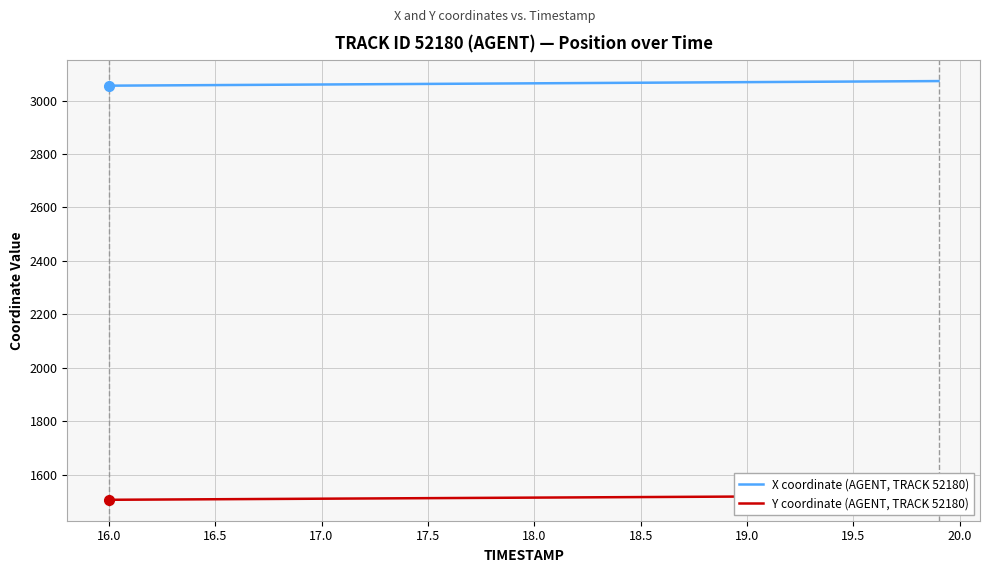

Reading left to right, what are all the values shown in this chart?

X coordinate (AGENT, TRACK 52180): 3055.9	3056.3	3056.8	3057.2	3057.6	3058.1	3058.5	3059.0	3059.4	3059.8	3060.3	3060.7	3061.2	3061.6	3062.0	3062.5	3062.9	3063.4	3063.8	3064.2	3064.7	3065.1	3065.6	3066.0	3066.5	3066.9	3067.3	3067.8	3068.2	3068.7	3069.1	3069.6	3070.0	3070.4	3070.9	3071.3	3071.8	3072.2	3072.6	3073.1
Y coordinate (AGENT, TRACK 52180): 1506.0	1506.5	1506.9	1507.3	1507.7	1508.1	1508.5	1508.9	1509.3	1509.7	1510.1	1510.5	1510.9	1511.3	1511.8	1512.2	1512.6	1513.0	1513.4	1513.8	1514.2	1514.6	1515.0	1515.4	1515.8	1516.2	1516.6	1517.0	1517.5	1517.8	1518.3	1518.7	1519.1	1519.5	1519.9	1520.3	1520.7	1521.1	1521.5	1521.9